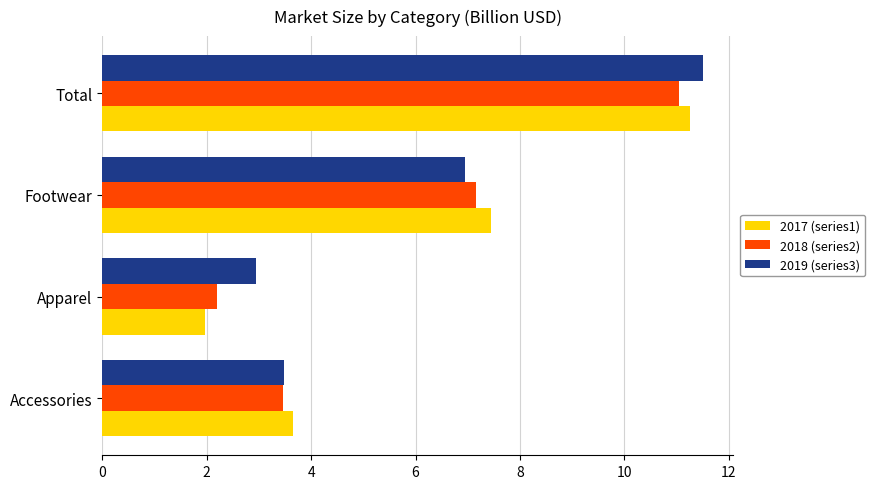

Rank the series by their maximum value, from lowest to highest.

2018 (series2), 2017 (series1), 2019 (series3)